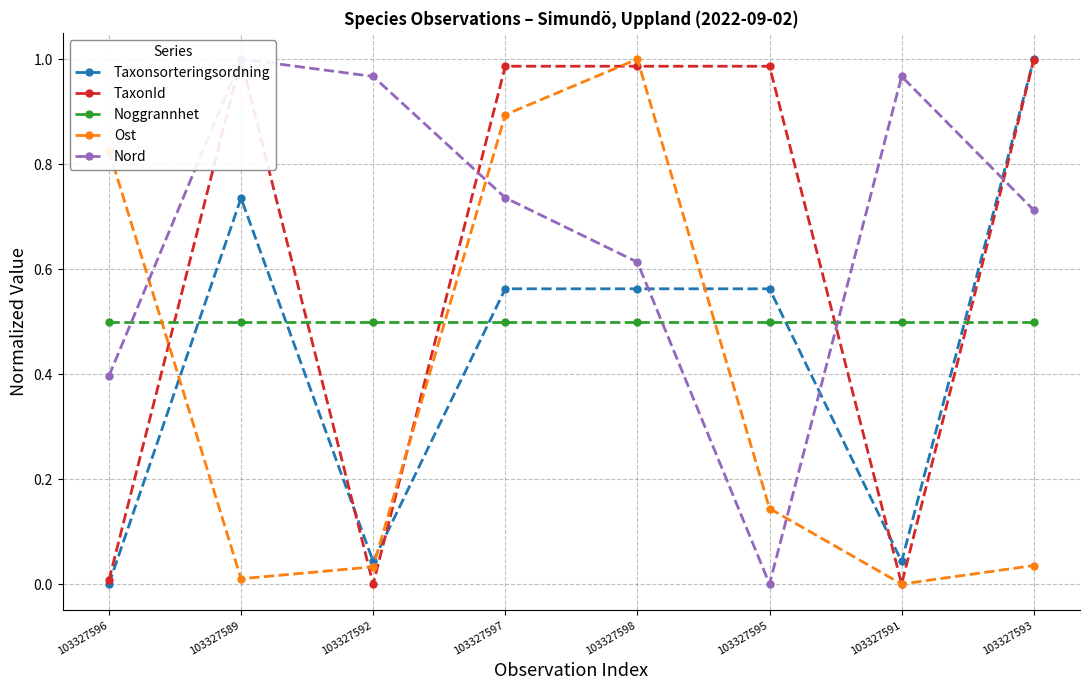

List the series in order of their overall mean, highest first.

Nord, TaxonId, Noggrannhet, Taxonsorteringsordning, Ost